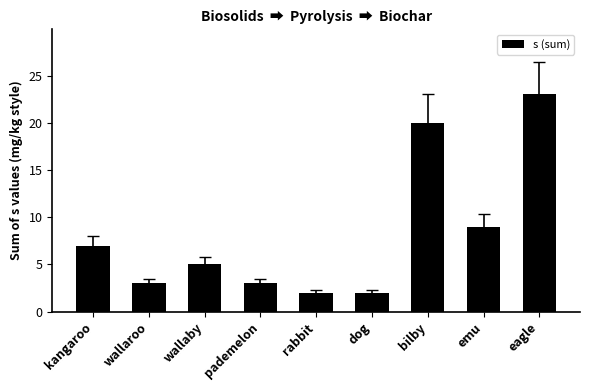

What is the sum of the values at pademelon and rabbit?

5